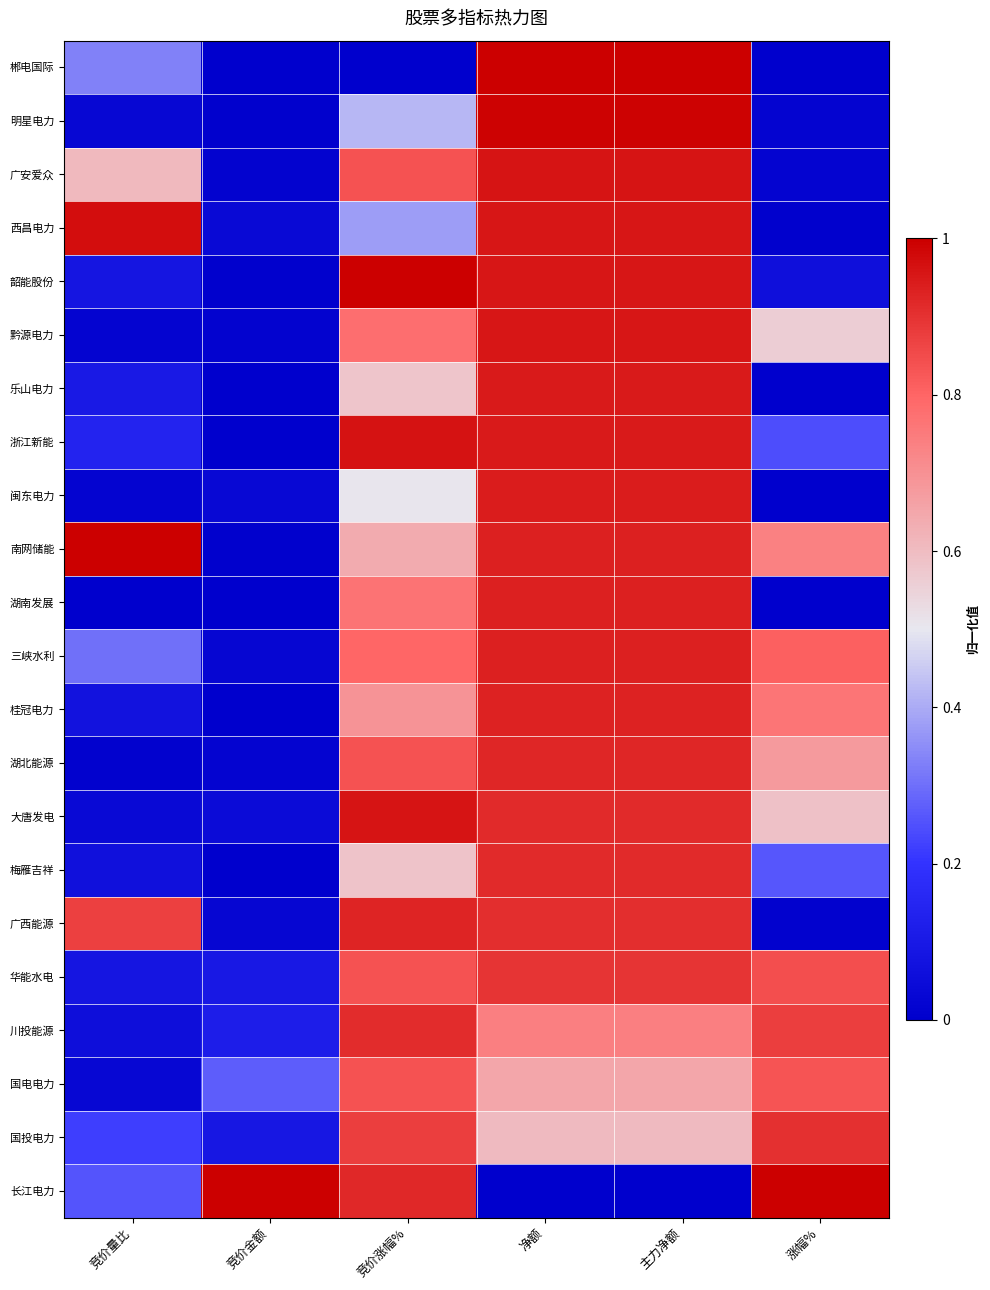

At which category is the sum across all series the highest?

净额